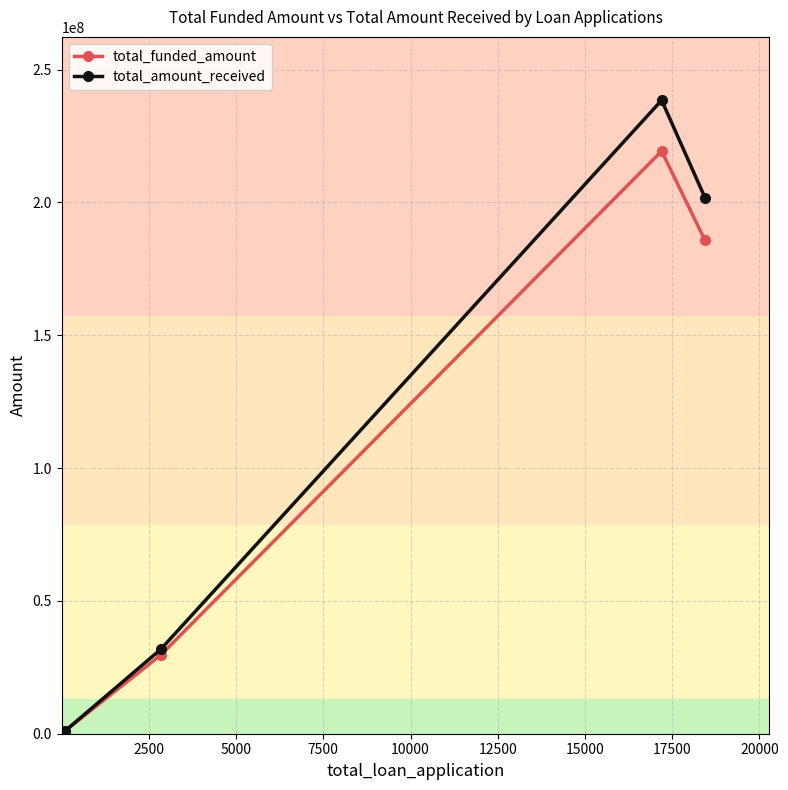

Which series has the largest range (max minus min)?

total_amount_received